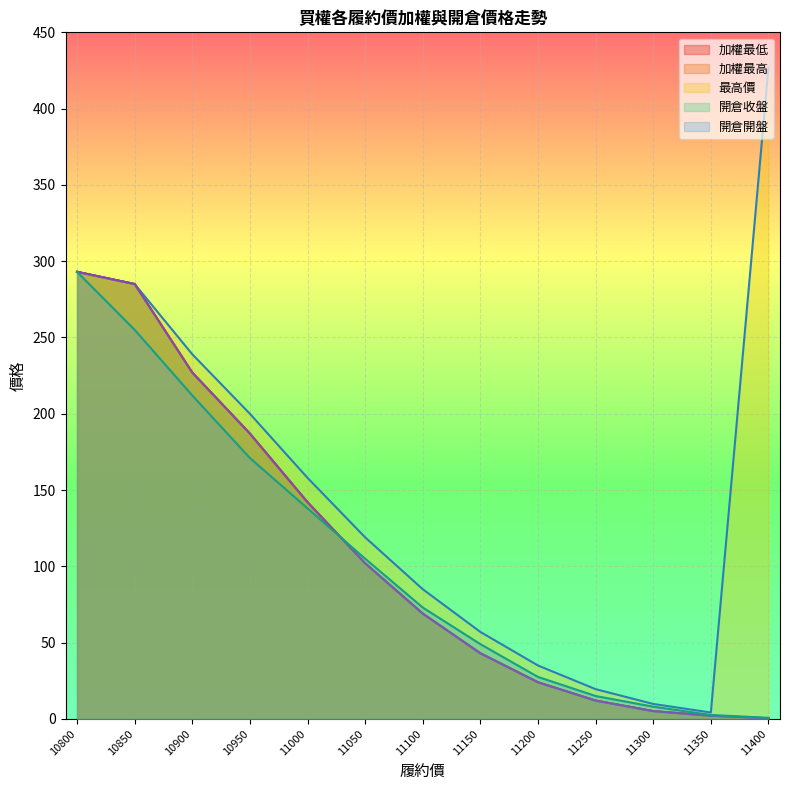

The 開倉開盤 series shows 293.0 at 10800. True or false?

True